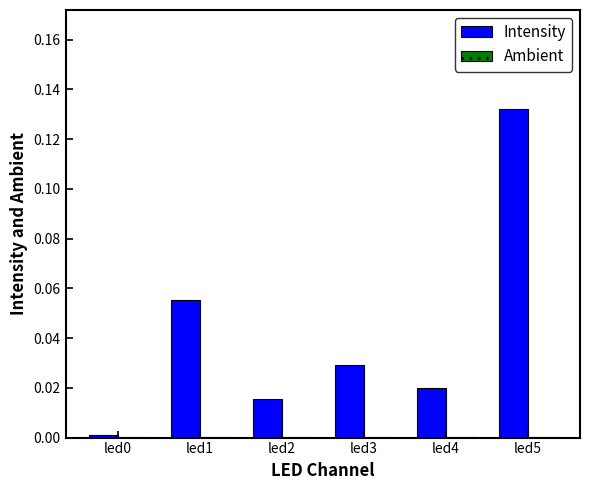

The Intensity series shows 0.1 at led3. True or false?

False